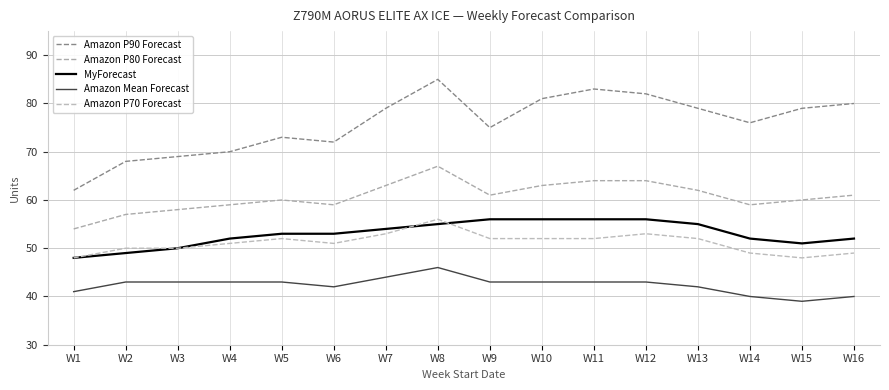

Reading left to right, transcribe all the data shown in this chart.

Amazon P90 Forecast: 62	68	69	70	73	72	79	85	75	81	83	82	79	76	79	80
Amazon P80 Forecast: 54	57	58	59	60	59	63	67	61	63	64	64	62	59	60	61
MyForecast: 48	49	50	52	53	53	54	55	56	56	56	56	55	52	51	52
Amazon Mean Forecast: 41	43	43	43	43	42	44	46	43	43	43	43	42	40	39	40
Amazon P70 Forecast: 48	50	50	51	52	51	53	56	52	52	52	53	52	49	48	49